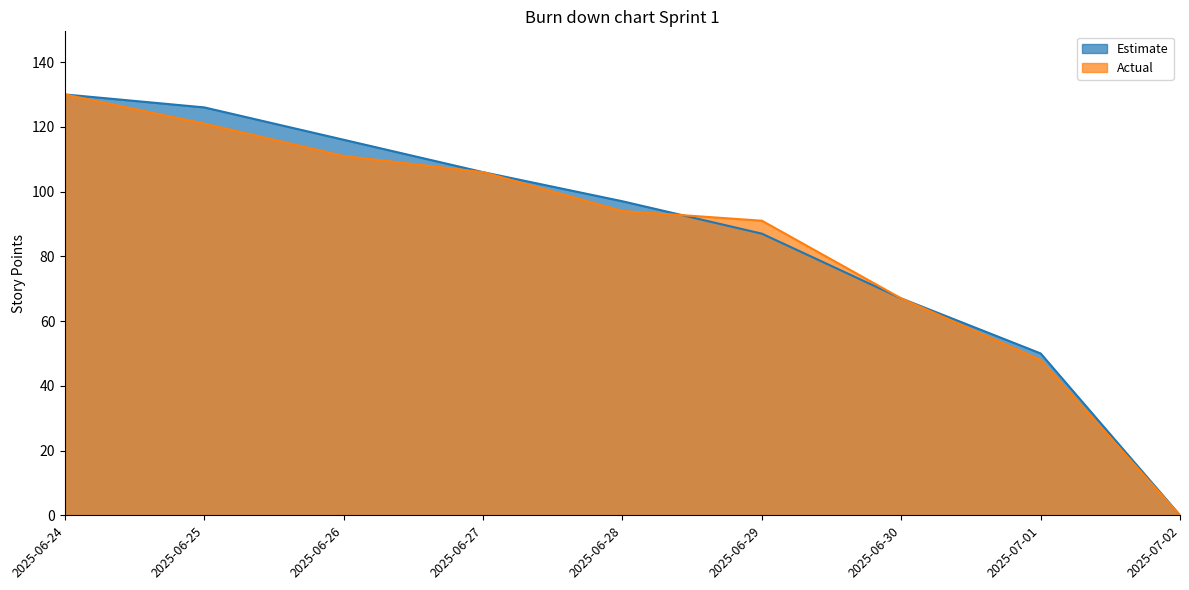

Which has a higher value, 2025-06-28 or 2025-07-02?

2025-06-28